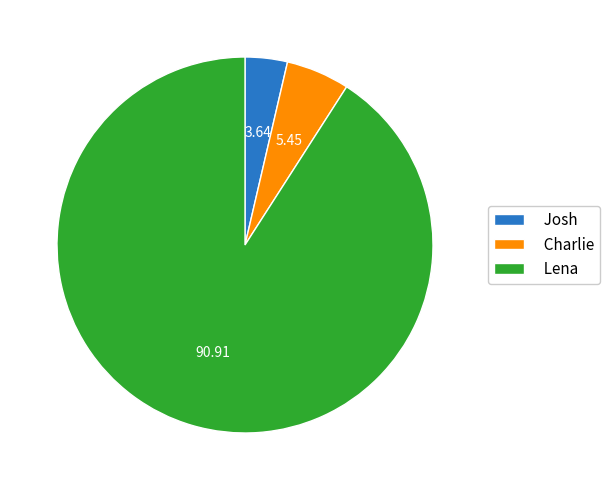

Rank the categories by value from lowest to highest.

Josh, Charlie, Lena